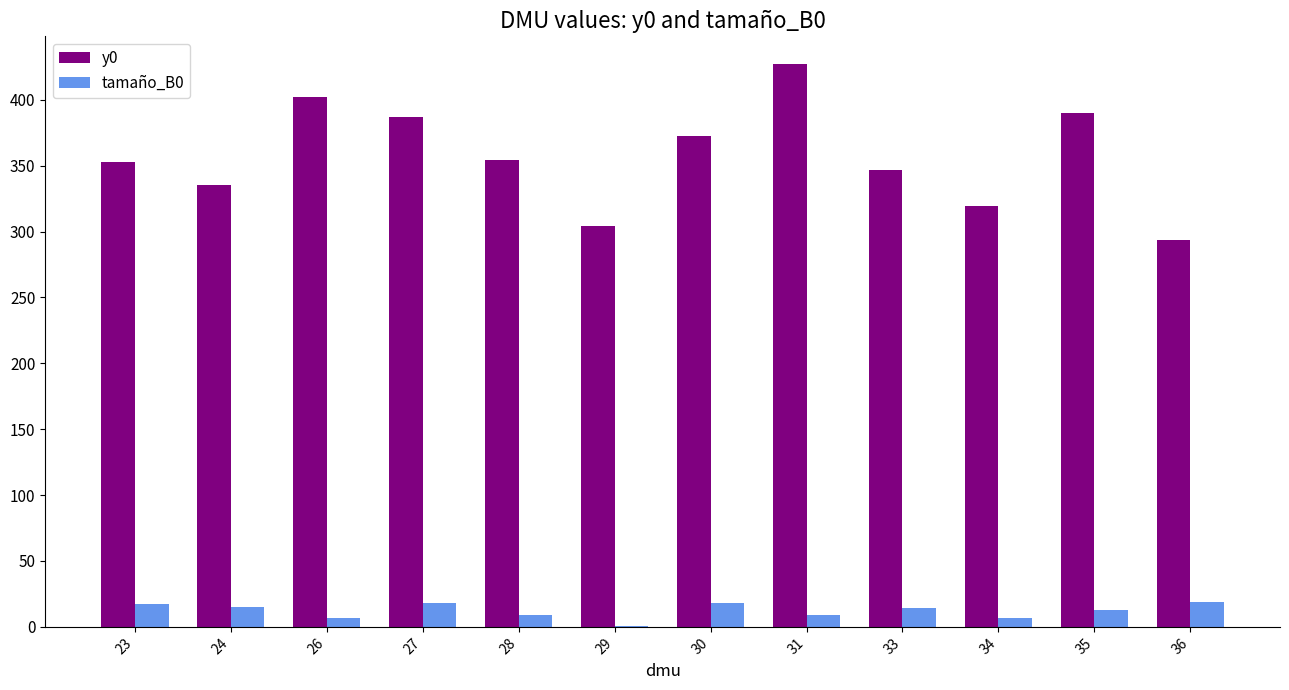

Count the number of data series in this chart.

2